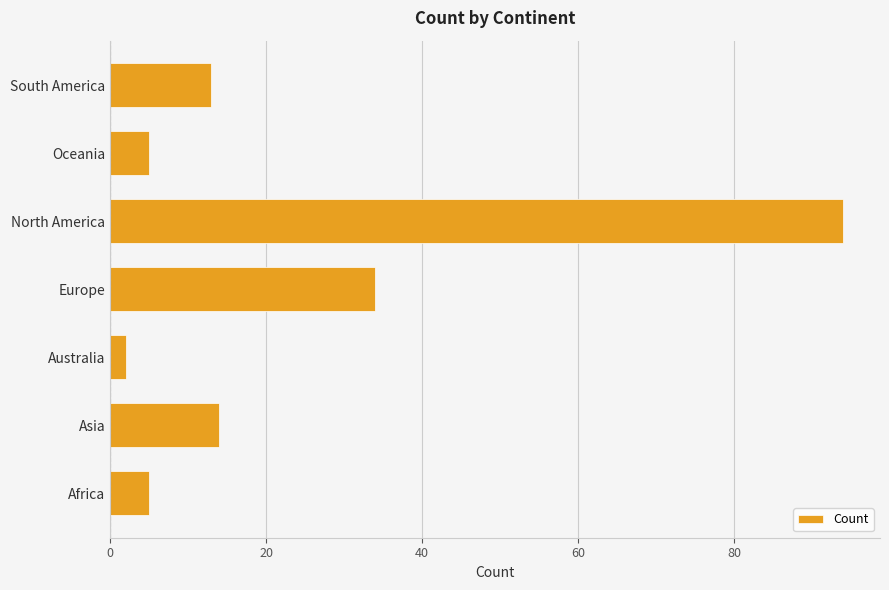

At which label is the value closest to 48?

Europe